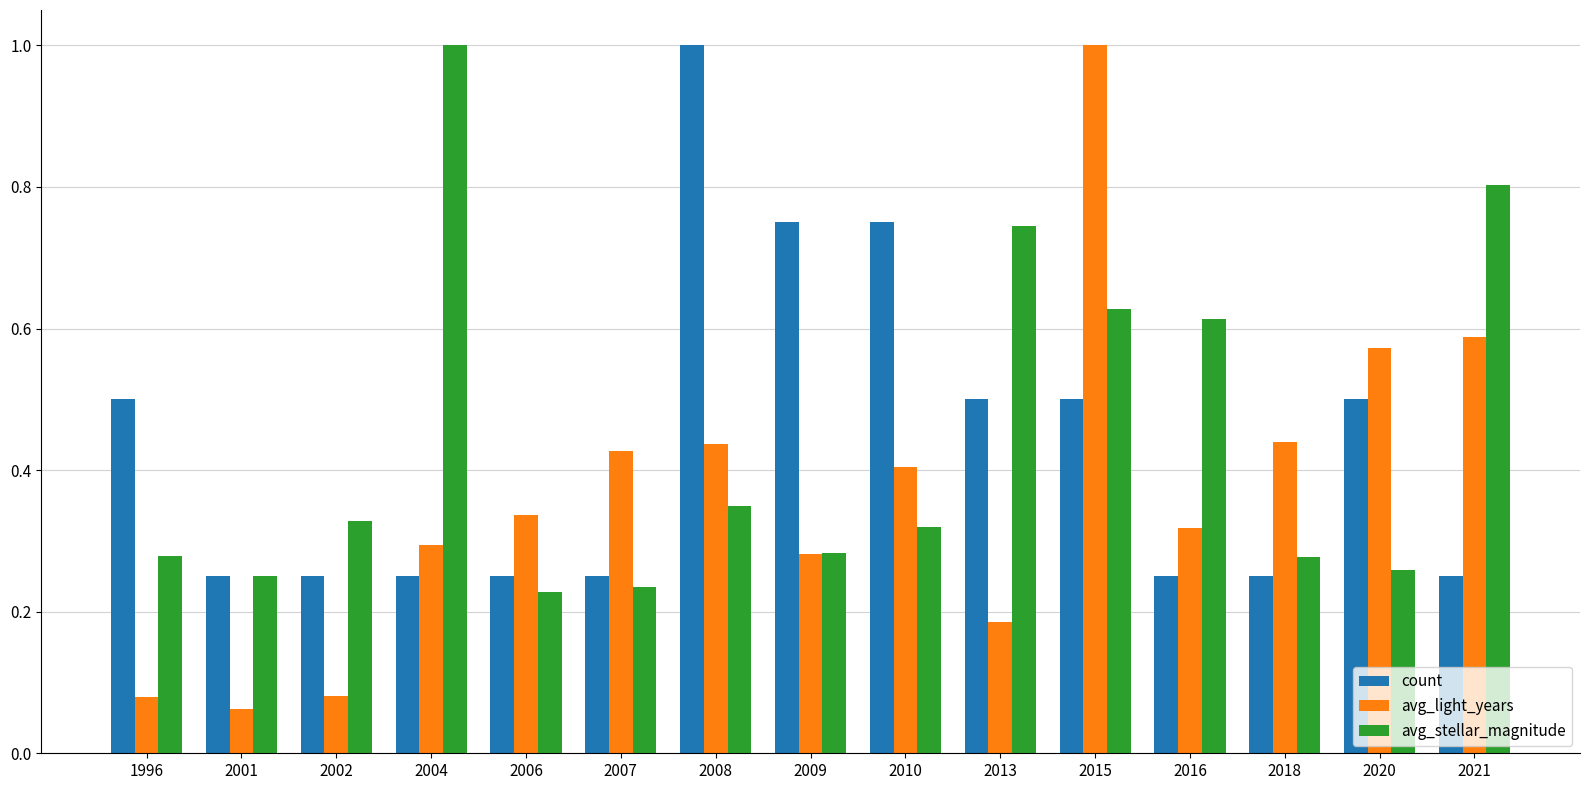

What value does the avg_light_years series have at 2015?

1.0